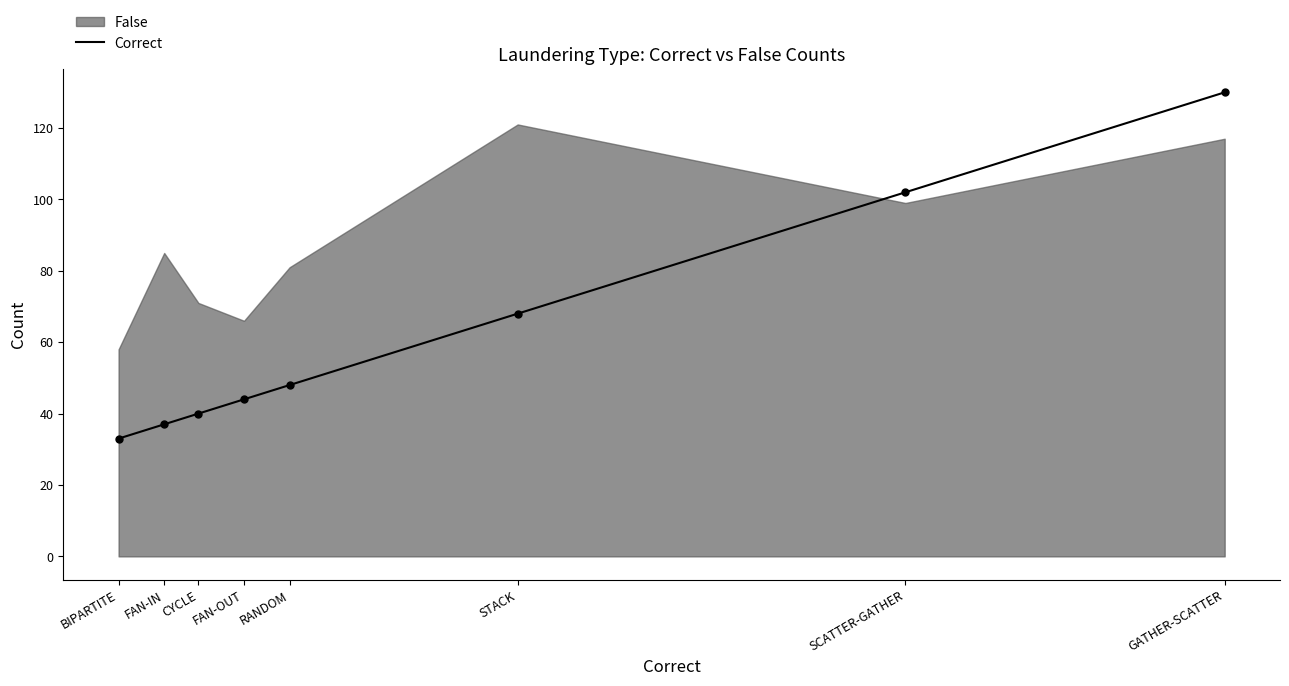

What is the change in value from FAN-IN to GATHER-SCATTER?

+93